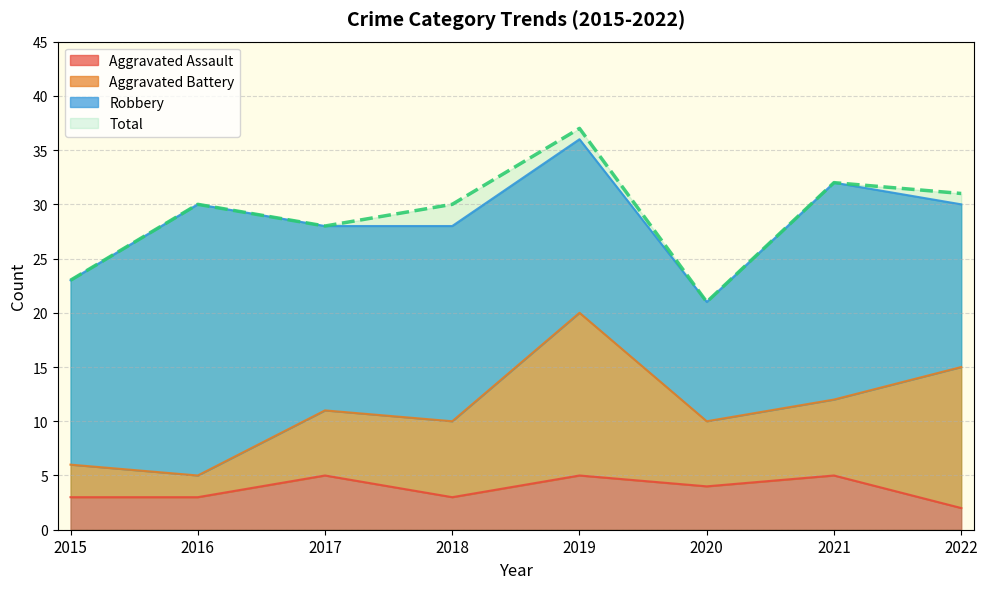

True or false: Total and Aggravated Assault intersect in this chart.

False